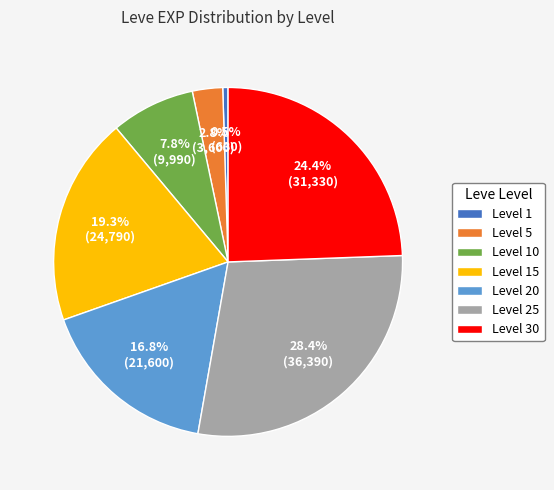

What percentage do Level 5 and Level 1 together represent?

3.3%